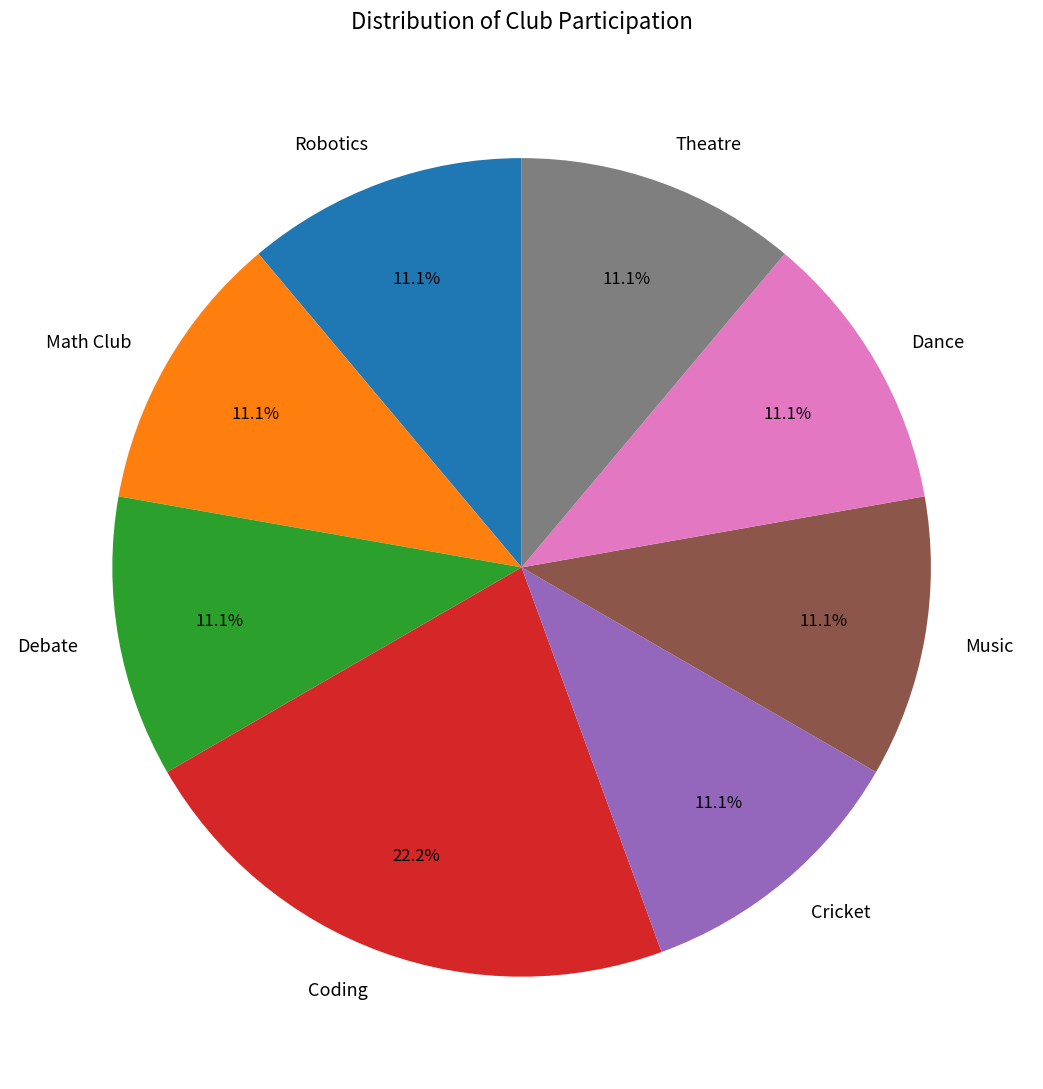

Is it true that Music is 11% of the pie?

True